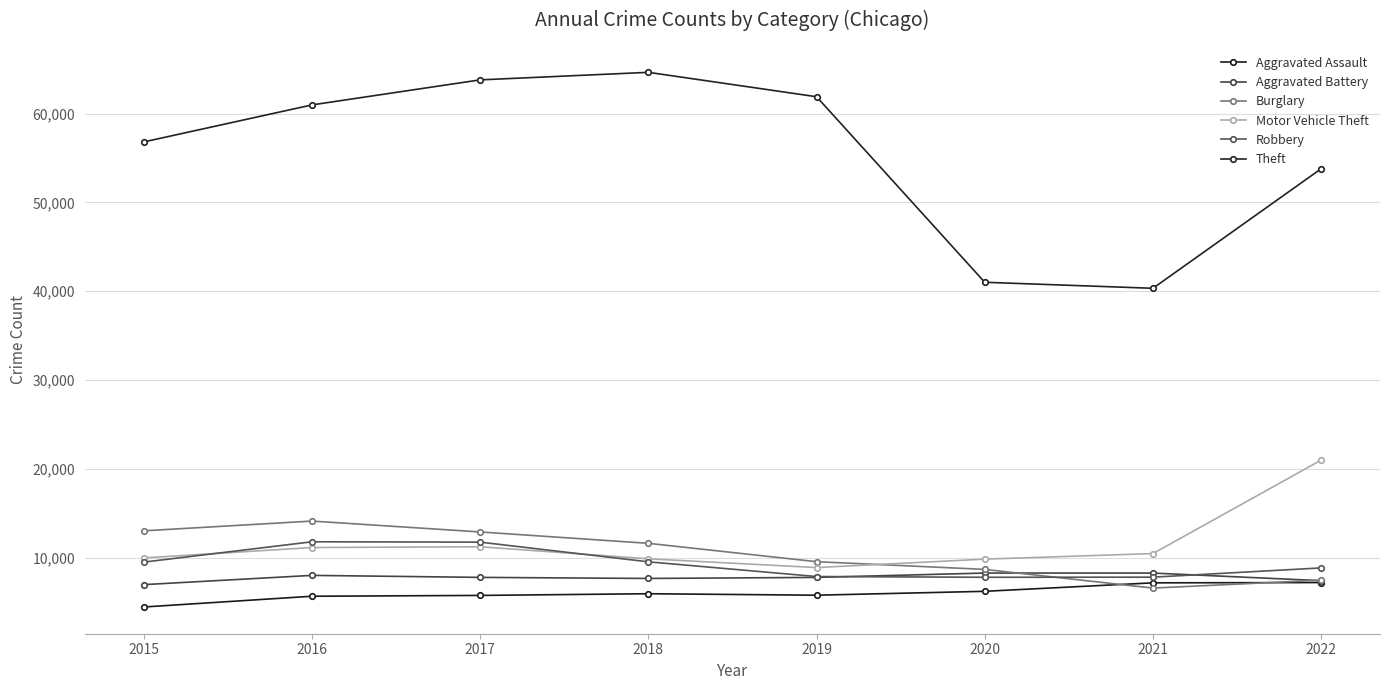

Count the number of data series in this chart.

6